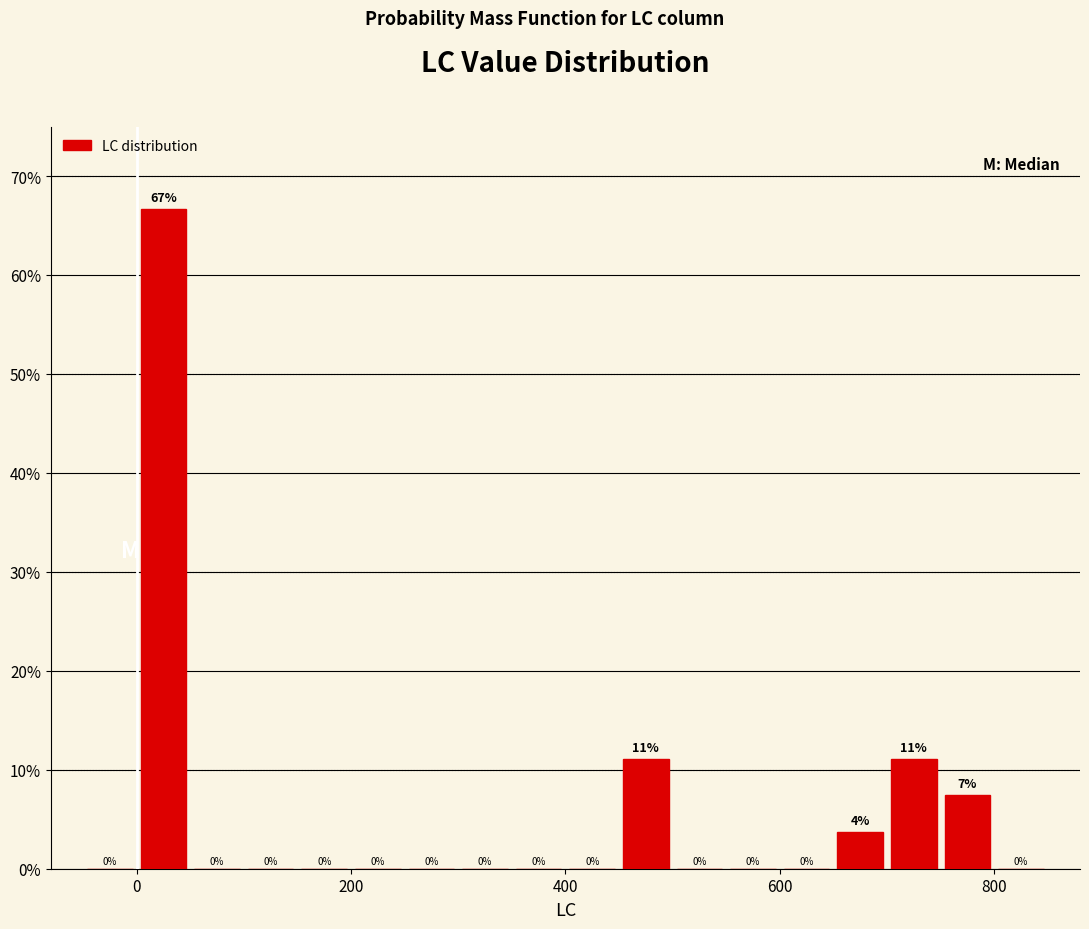

Read against the x-axis, roughly where is the centre of the tallest bar?

20